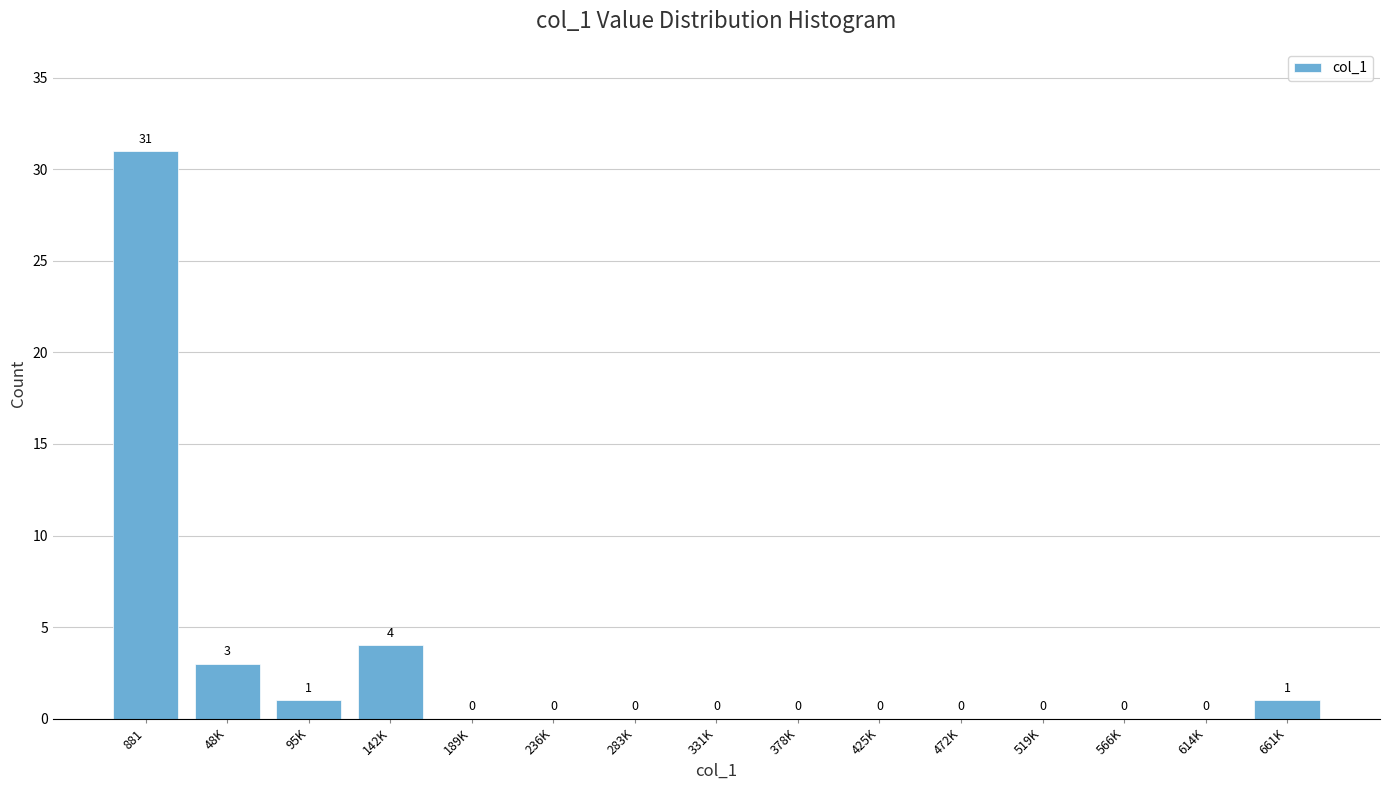

Reading left to right, list all the values displayed in this chart.

881=31	48K=3	95K=1	142K=4	189K=0	236K=0	283K=0	331K=0	378K=0	425K=0	472K=0	519K=0	566K=0	614K=0	661K=1